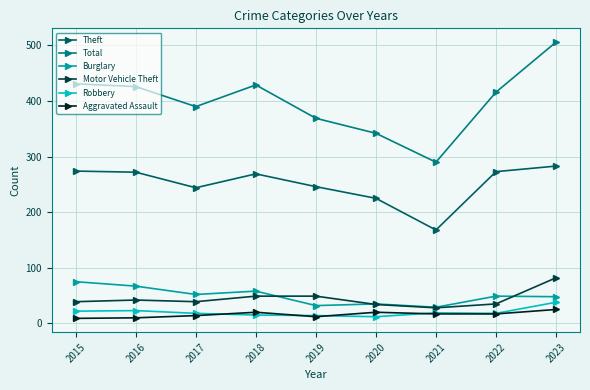

How many data points does each series have?

9